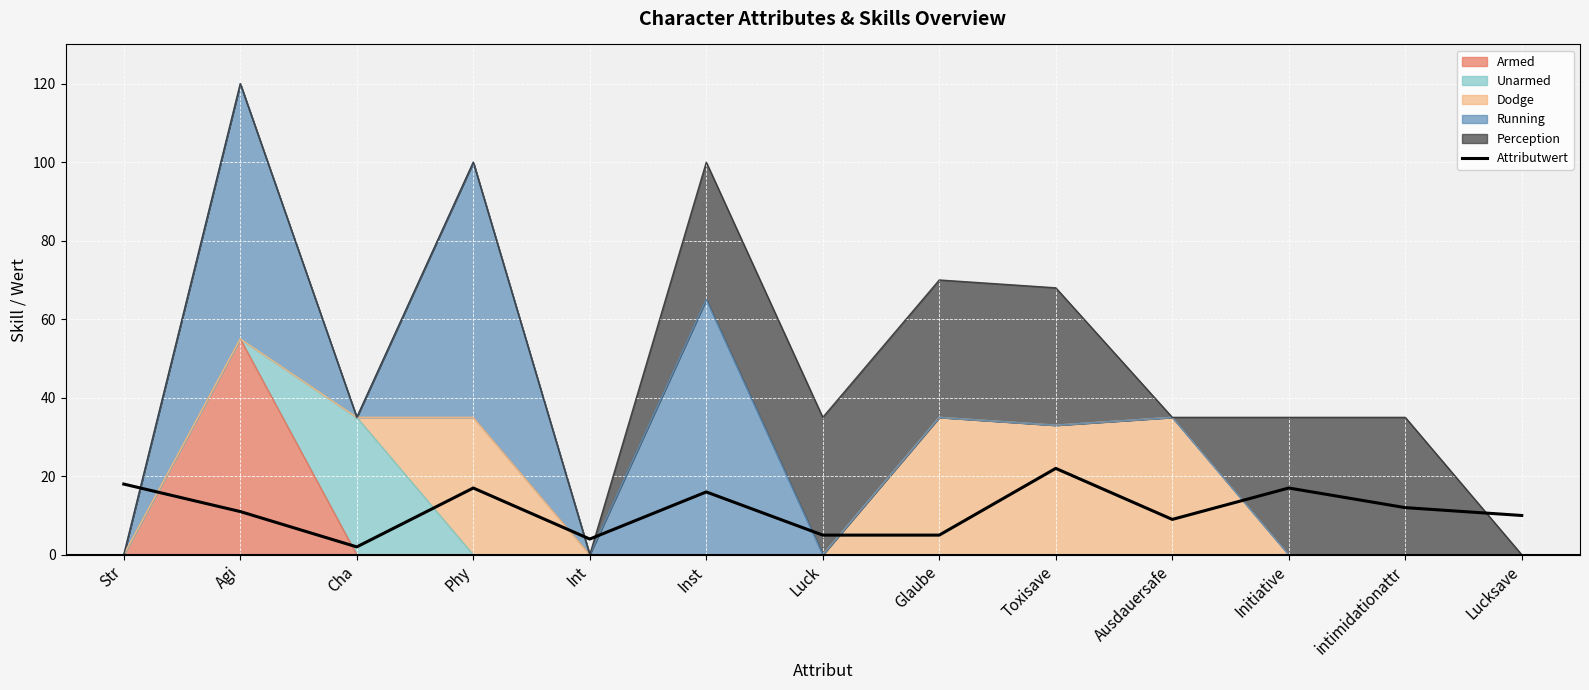

What is the difference between the maximum and minimum values?

20